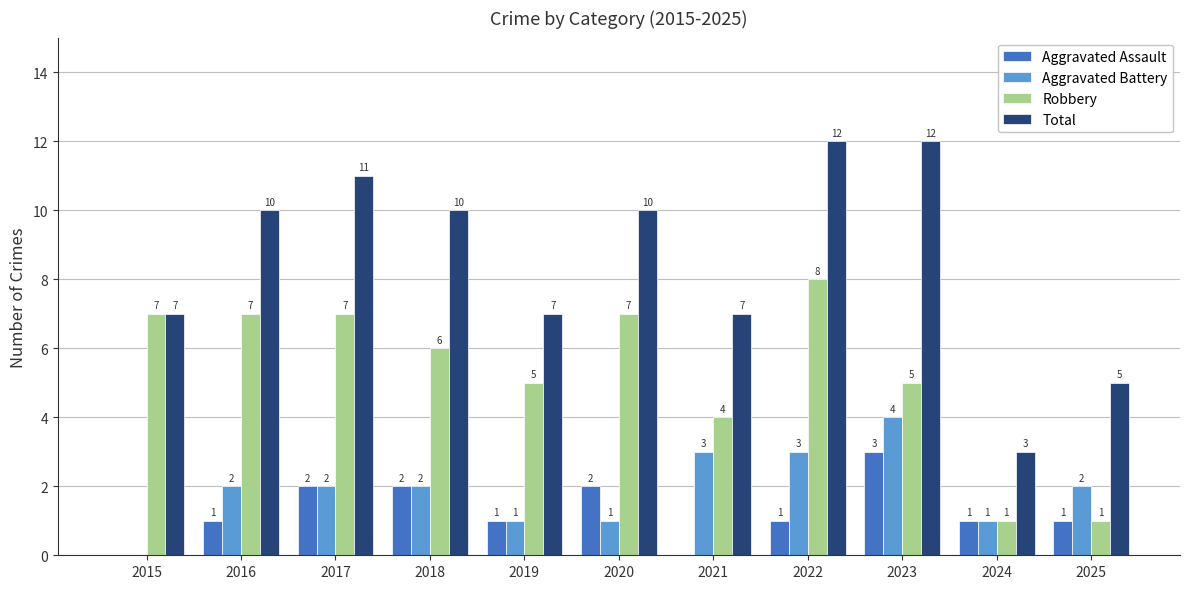

Are the bars horizontal?

No